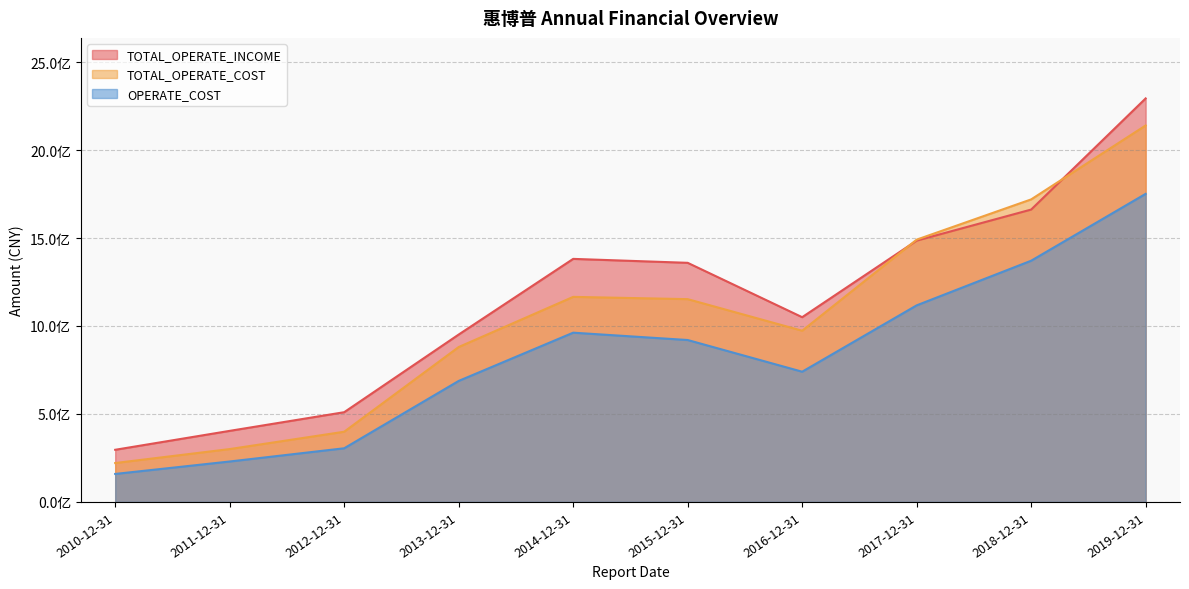

Is it true that TOTAL_OPERATE_INCOME equals 296393820.7 at 2010-12-31?

True